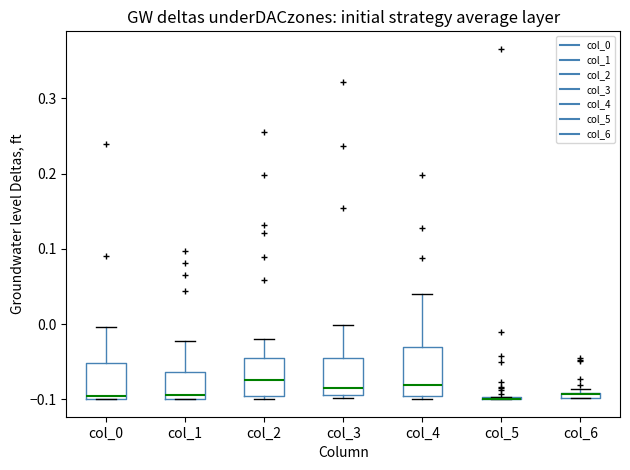

Which box is the tallest, from its lower edge to its upper edge?

col_4